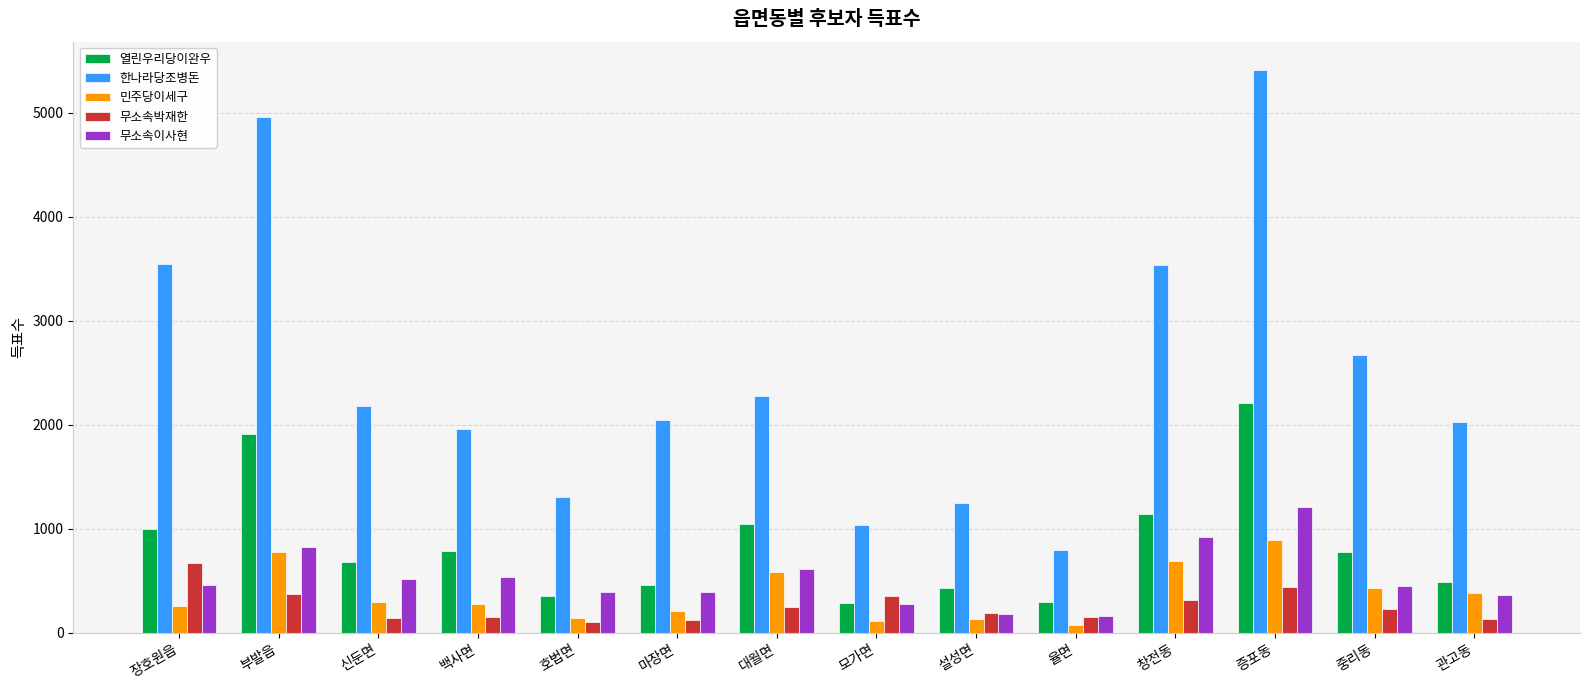

What is the sum of all 한나라당조병돈 values?

35000